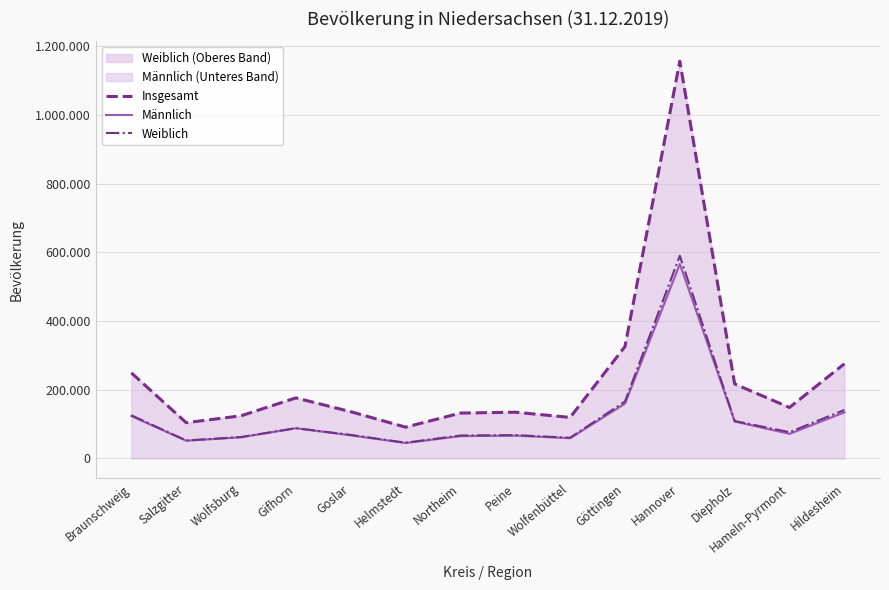

Does the chart display data point markers on the line(s)?

No